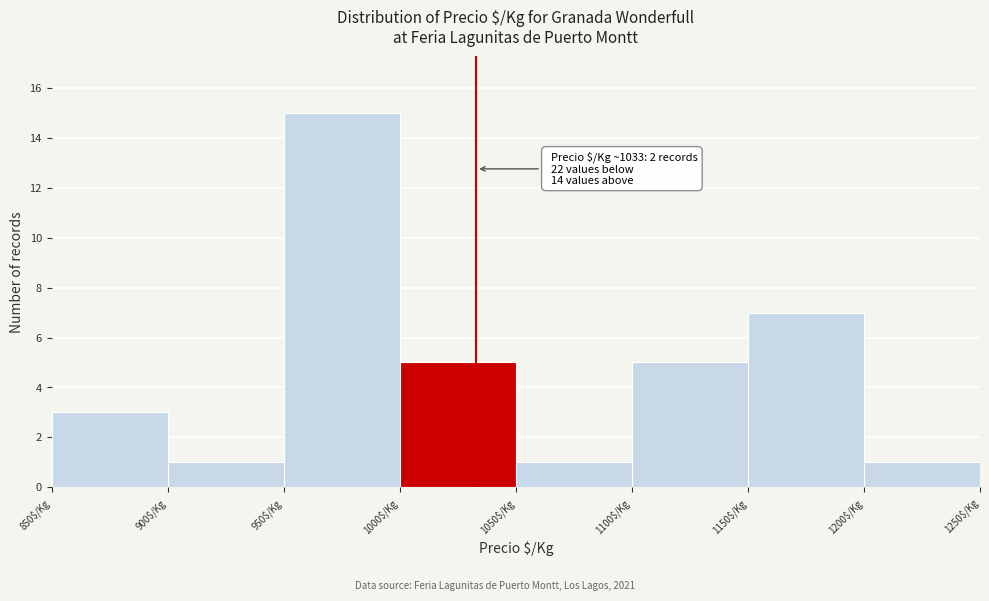

Which range on the x-axis has the tallest bar?

950 to 1000